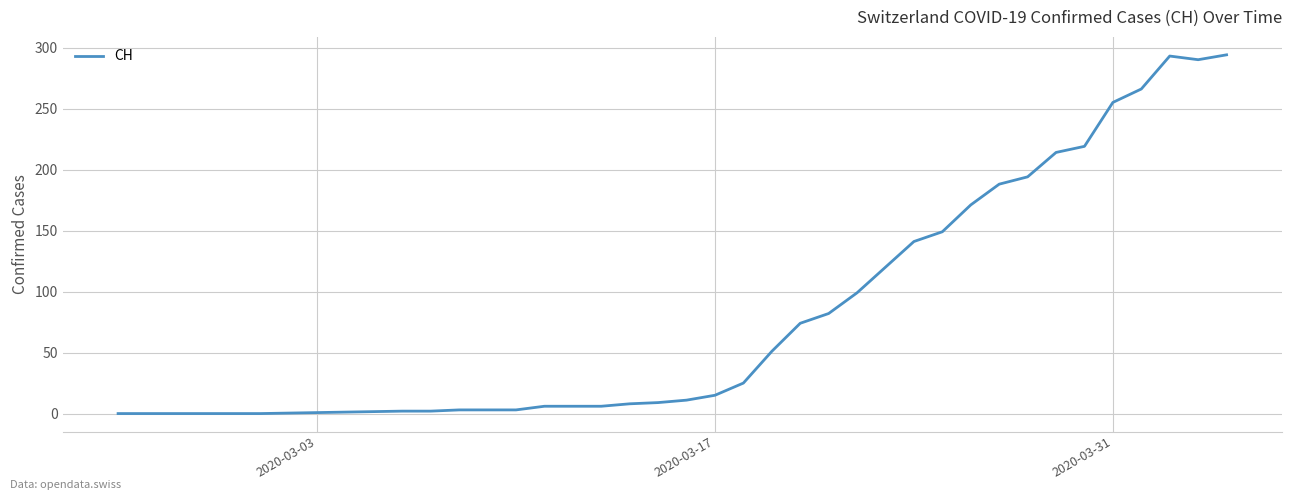

What is the maximum value shown in the chart?

294